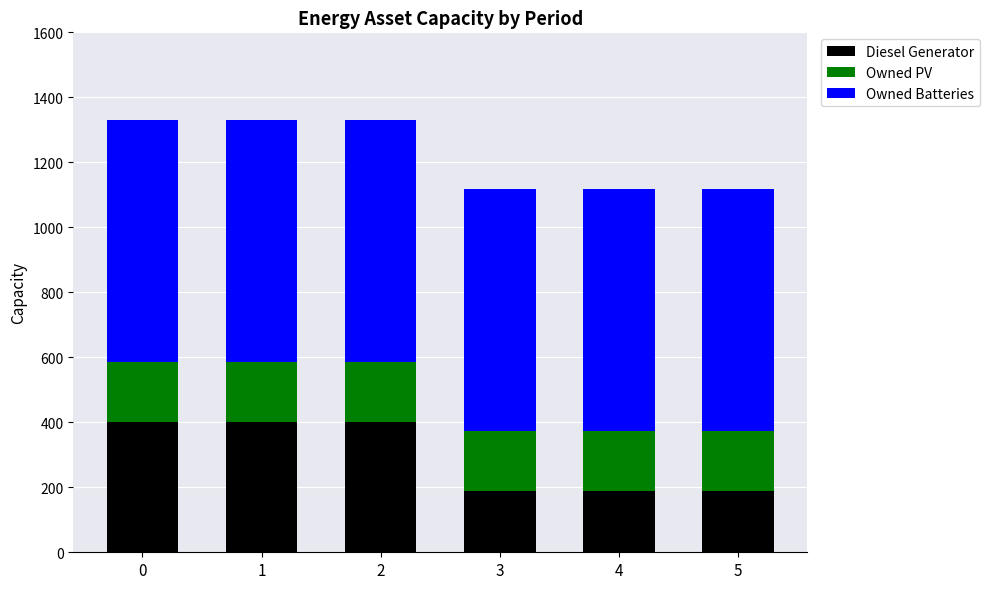

What are all the series names shown in the legend?

Diesel Generator, Owned PV, Owned Batteries